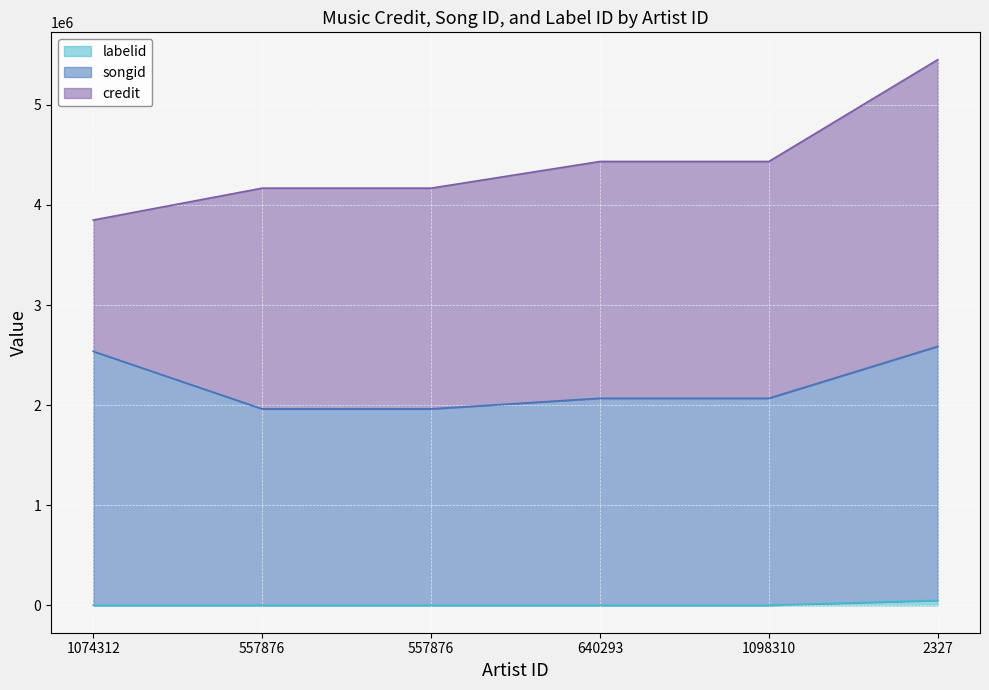

How many data points in labelid are above 1546?

1